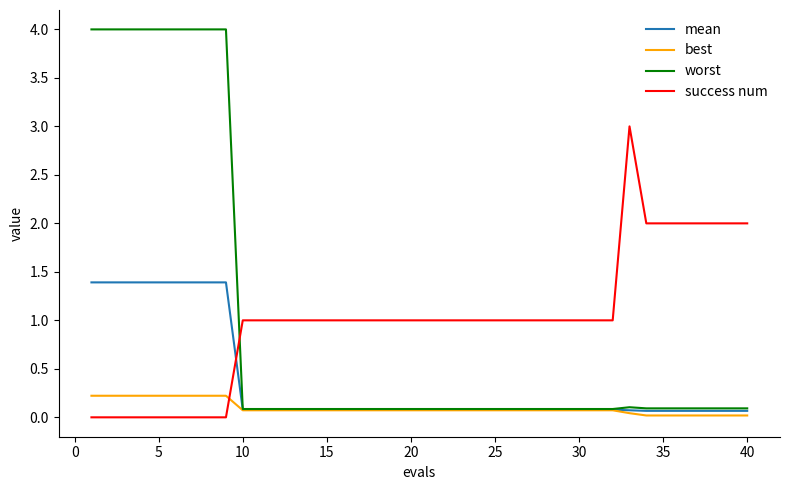

What is the maximum value for worst?

4.0